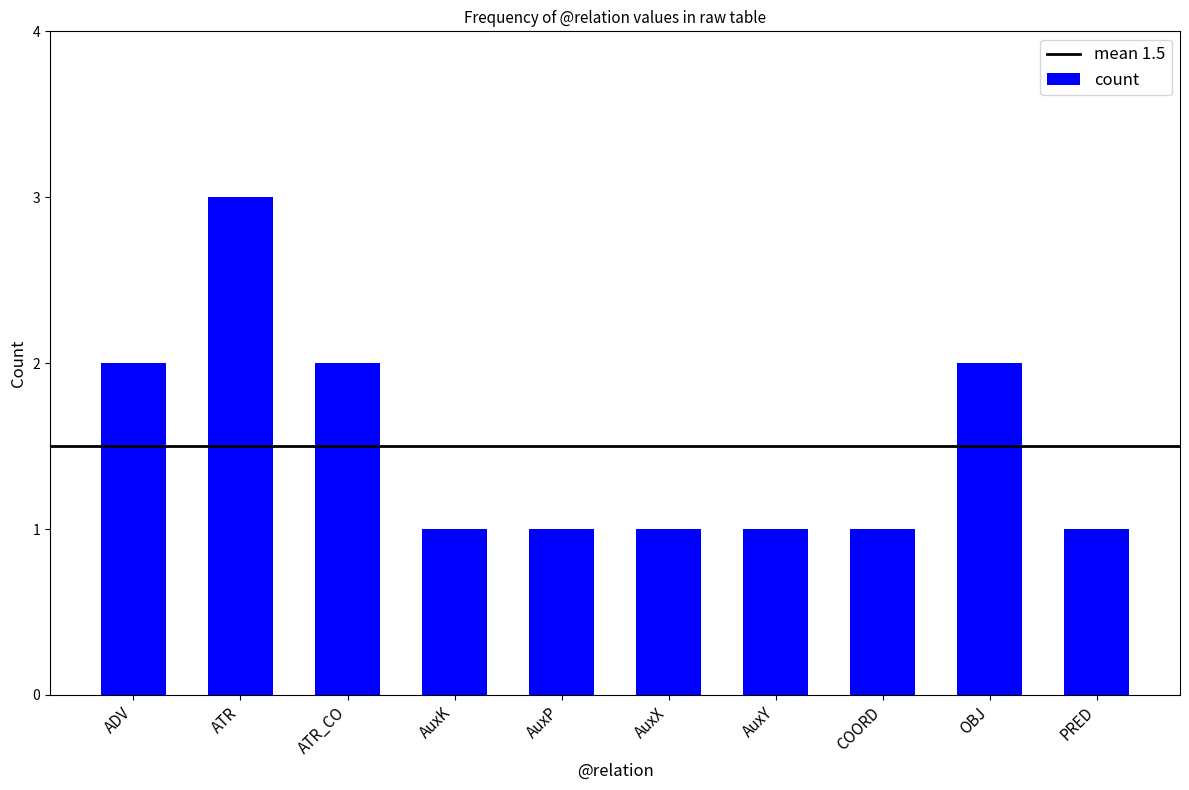

Reading left to right, transcribe all the data shown in this chart.

ADV=2	ATR=3	ATR_CO=2	AuxK=1	AuxP=1	AuxX=1	AuxY=1	COORD=1	OBJ=2	PRED=1